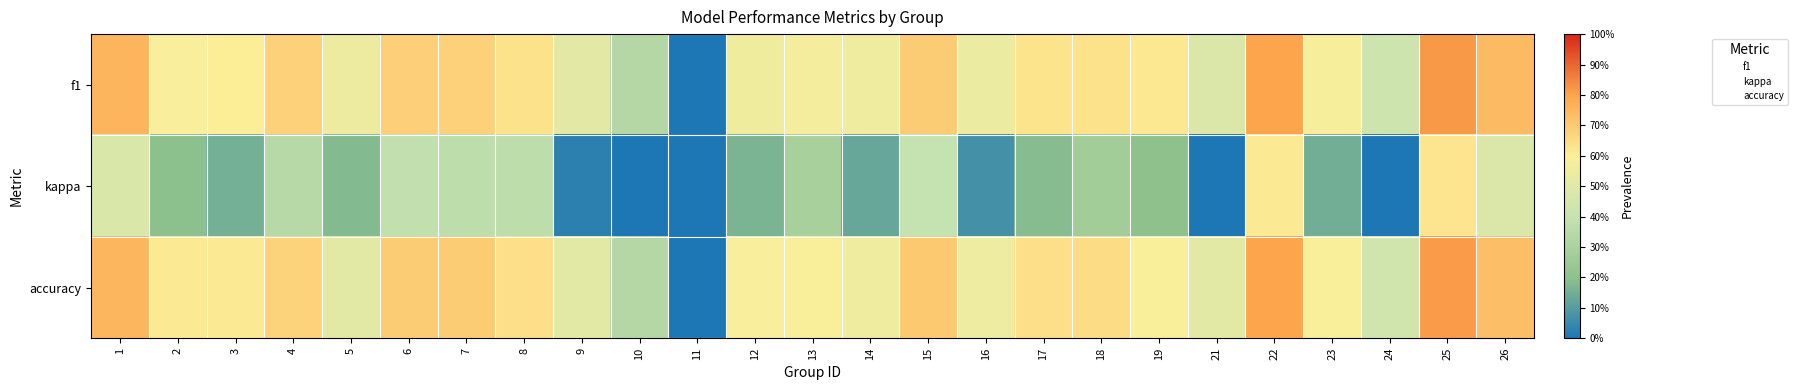

Reading left to right, what are all the values shown in this chart?

f1: 1=0.8	2=0.6	3=0.6	4=0.7	5=0.5	6=0.7	7=0.7	8=0.6	9=0.5	10=0.3	11=0.0	12=0.6	13=0.6	14=0.6	15=0.7	16=0.5	17=0.6	18=0.6	19=0.6	21=0.5	22=0.8	23=0.6	24=0.4	25=0.8	26=0.7
kappa: 1=0.5	2=0.2	3=0.2	4=0.3	5=0.2	6=0.4	7=0.4	8=0.4	9=0.0	10=0.0	11=0.0	12=0.2	13=0.3	14=0.1	15=0.4	16=0.1	17=0.2	18=0.3	19=0.2	21=0.0	22=0.6	23=0.2	24=0.0	25=0.6	26=0.5
accuracy: 1=0.8	2=0.6	3=0.6	4=0.7	5=0.5	6=0.7	7=0.7	8=0.6	9=0.5	10=0.3	11=0.0	12=0.6	13=0.6	14=0.6	15=0.7	16=0.5	17=0.6	18=0.7	19=0.6	21=0.5	22=0.8	23=0.6	24=0.4	25=0.8	26=0.7